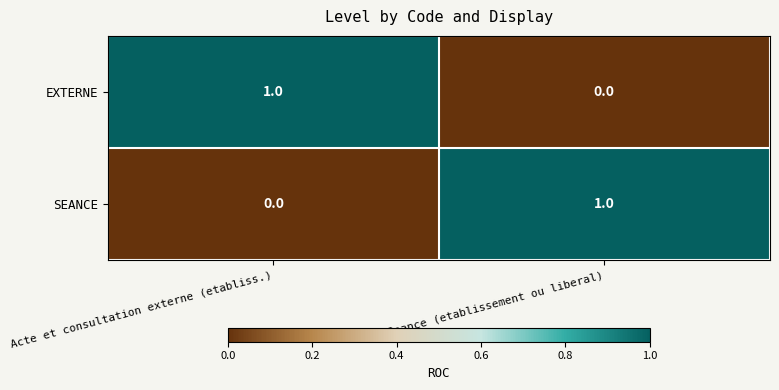

At how many categories does at least one series exceed 0?

2